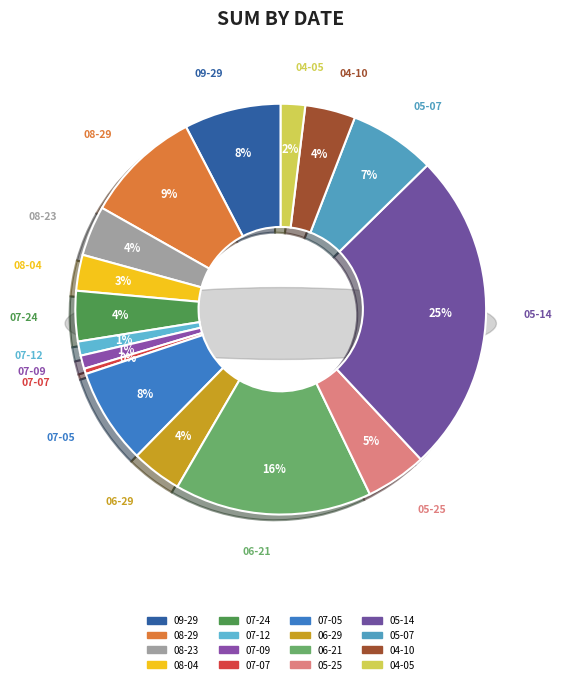

Which slice is the smallest?

2024-07-07